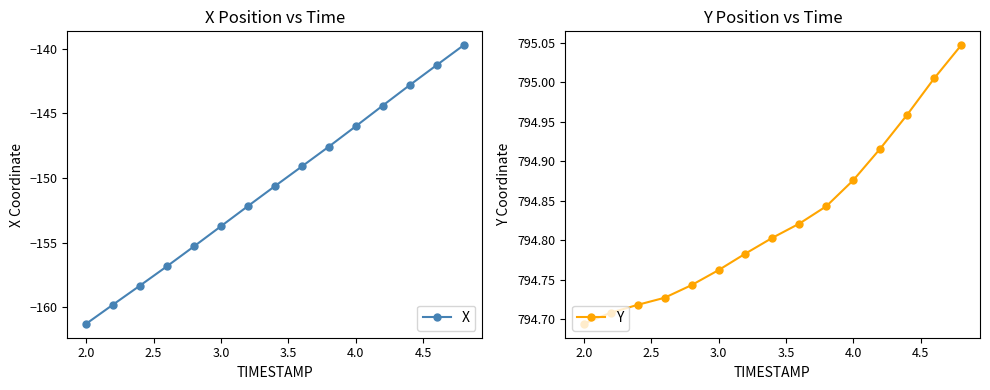

True or false: X has more than 0 interior local peaks.

False